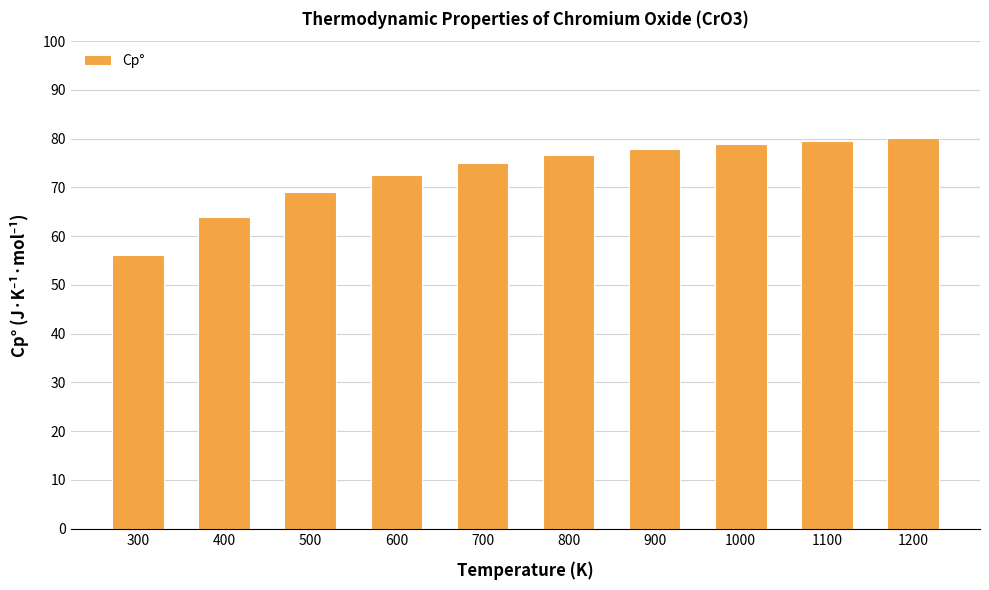

What is the difference between the second highest and second lowest values?

15.7